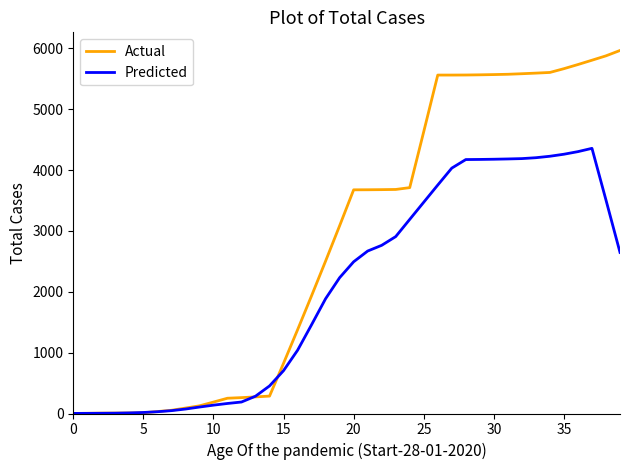

Which series has the largest total across all categories?

Actual